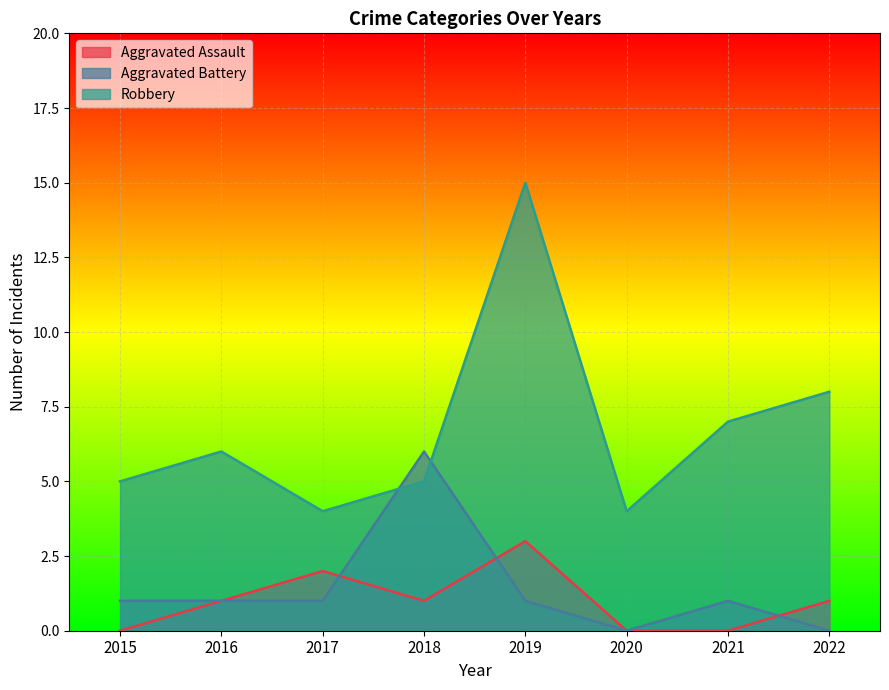

What is the value of the Aggravated Assault point at the 3rd from the left?

2